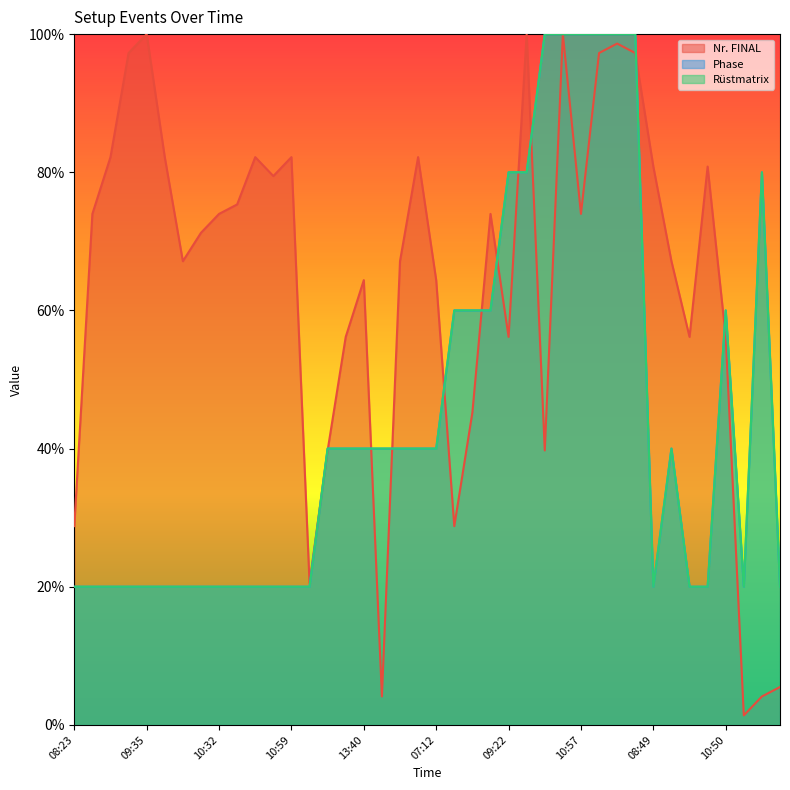

Does the chart have visible grid lines?

No